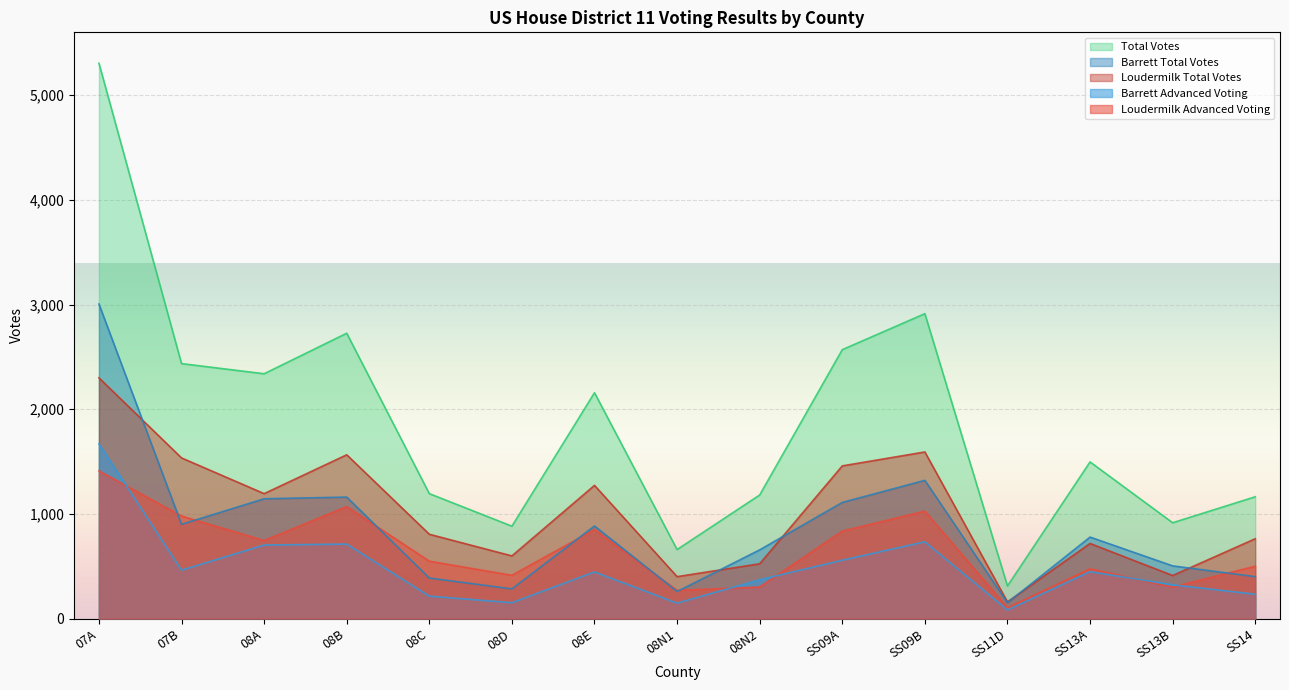

What is the difference between the Barrett Total Votes values at 08E and 08N1?

626